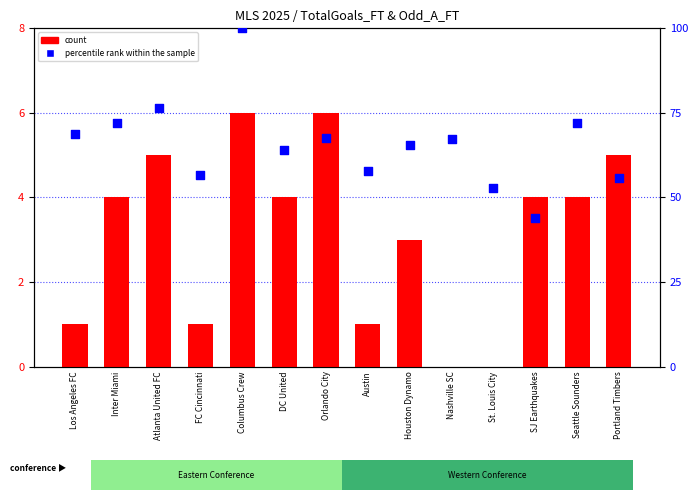

Which series has the widest spread of Y values?

percentile rank within the sample